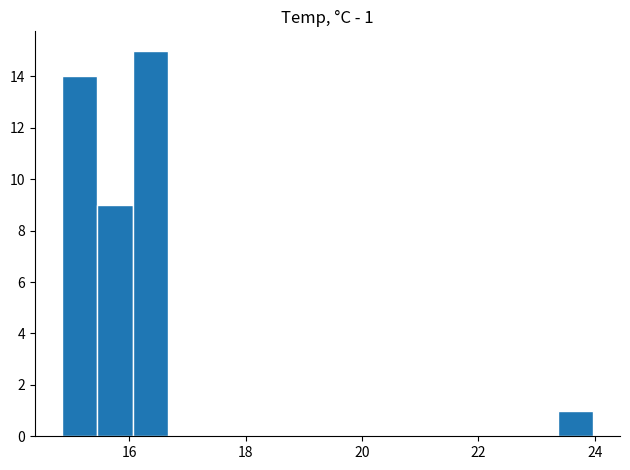

Around what value on the x-axis is the tallest bar? Give the approximate position of its centre, as read against the axis.

16.4